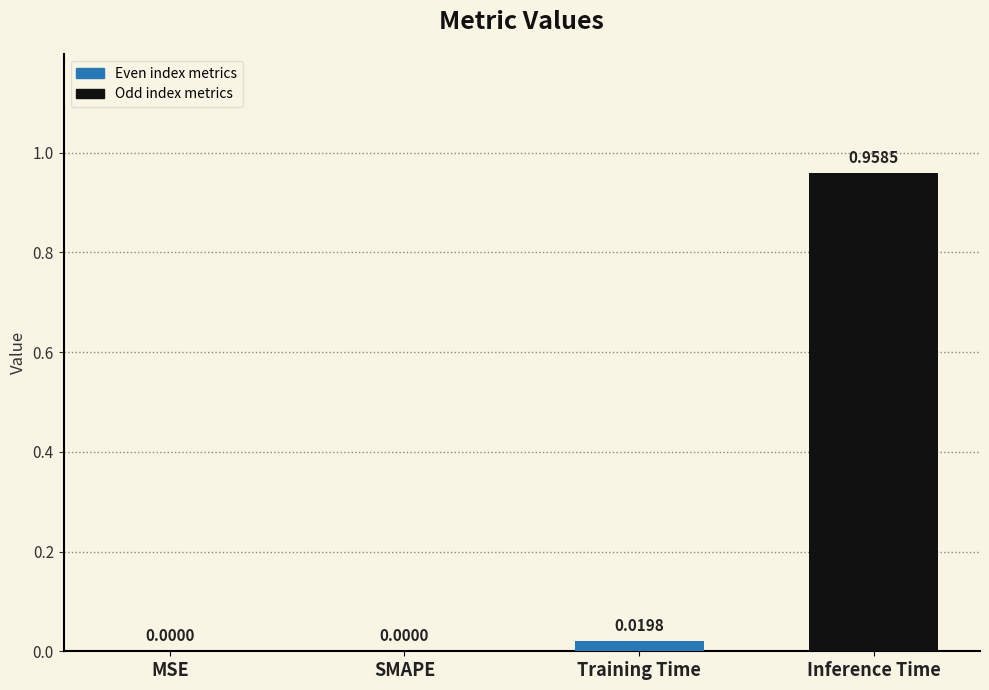

At which category does the chart reach its peak across all series?

Inference Time